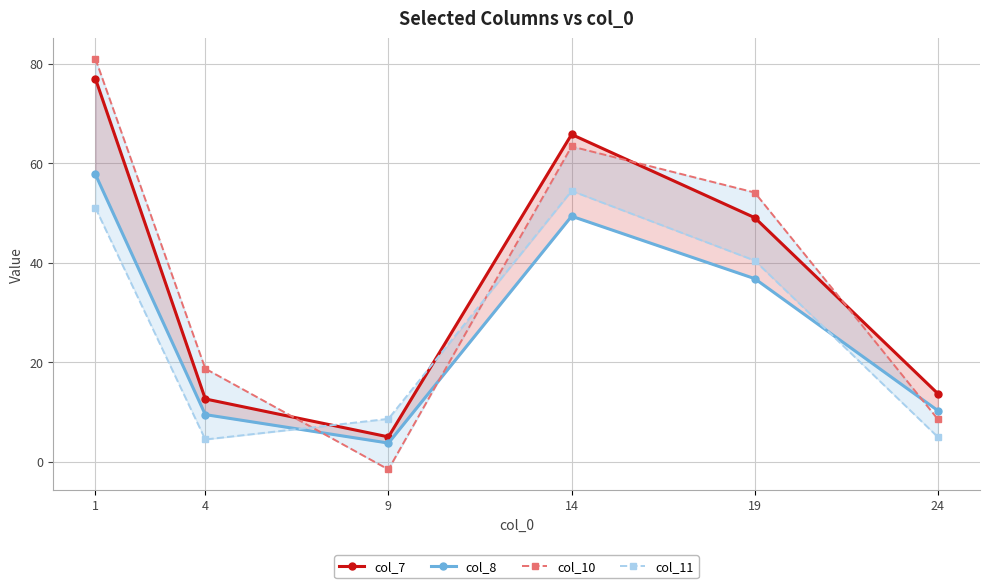

Reading left to right, extract all data points from this chart.

col_7: 77.0	12.6	5.0	65.8	49.0	13.7
col_8: 57.8	9.4	3.7	49.3	36.8	10.2
col_10: 81.0	18.7	-1.6	63.4	54.1	8.5
col_11: 51.0	4.4	8.6	54.4	40.4	4.9